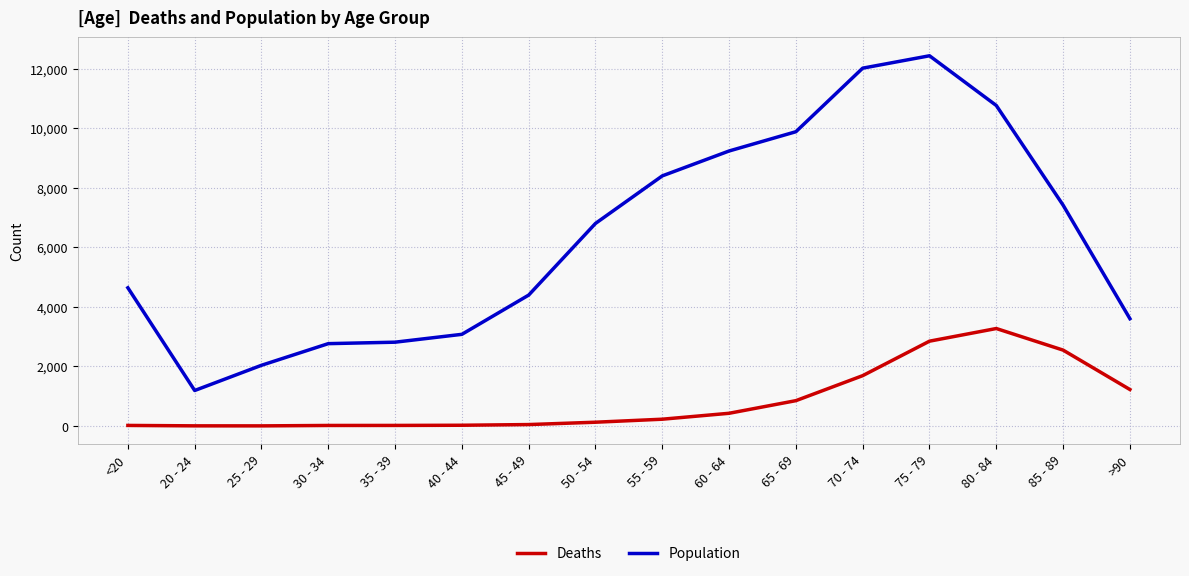

At 75 - 79, list the series in order from largest to smallest.

Population, Deaths